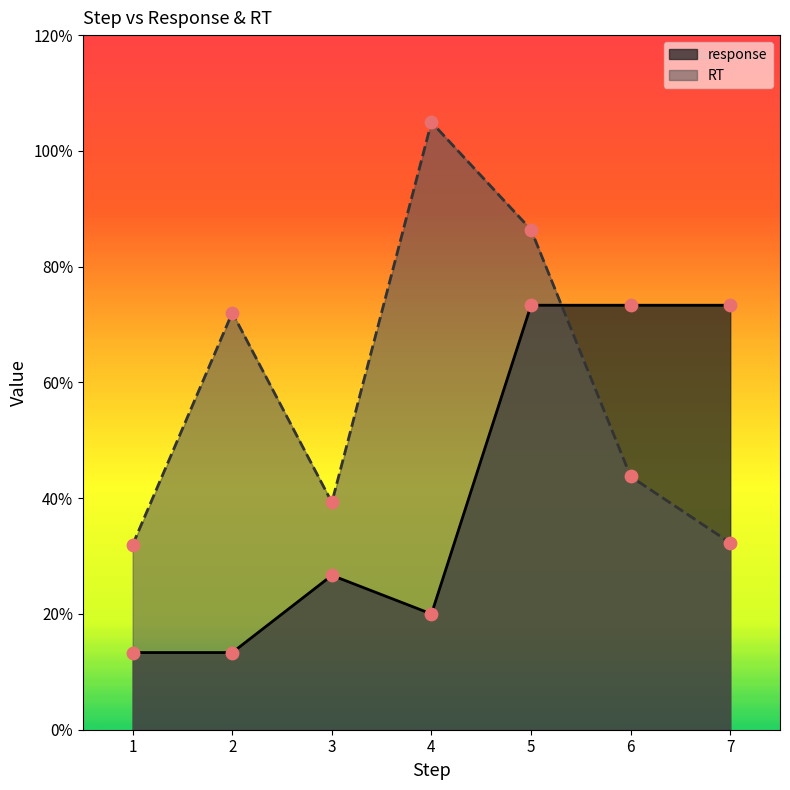

What are all the series names shown in the legend?

response, RT